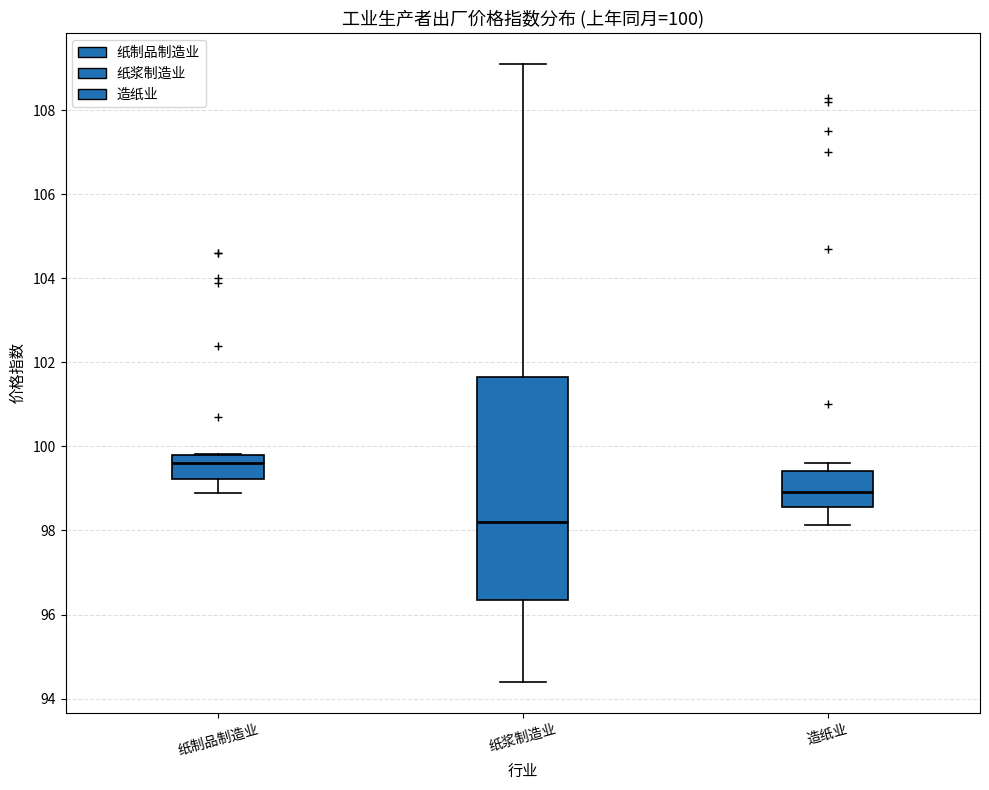

Which box's median line is the highest?

纸制品制造业